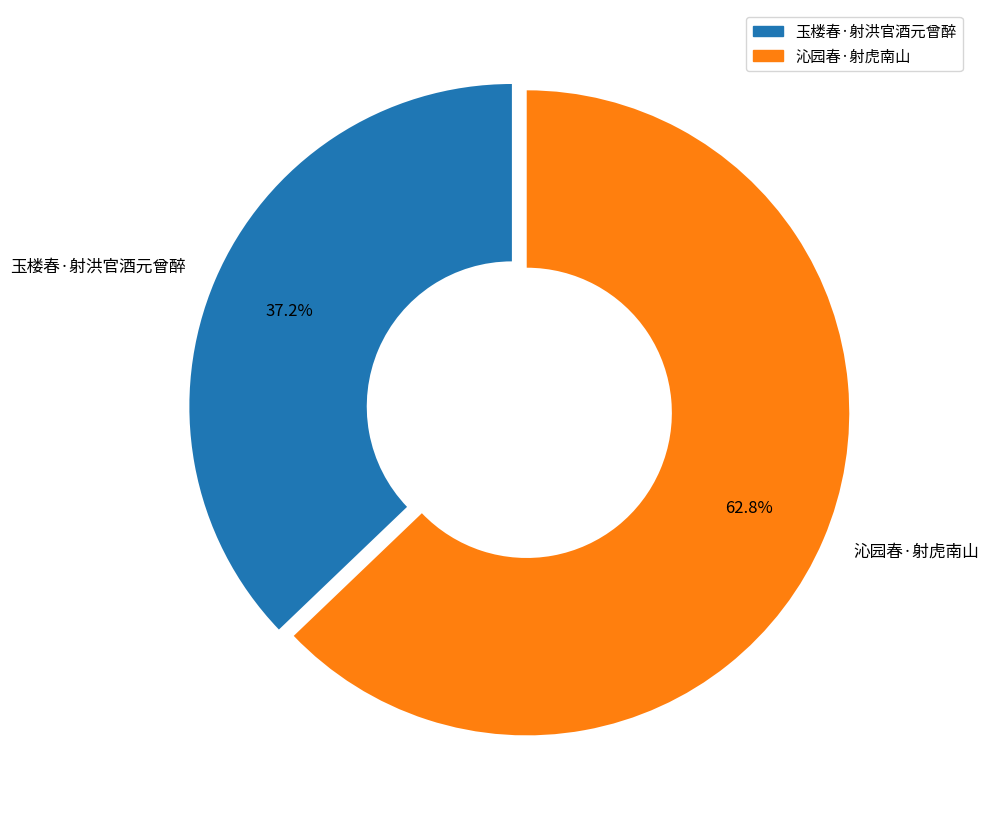

Between 沁园春·射虎南山 and 玉楼春·射洪官酒元曾醉, which is larger?

沁园春·射虎南山